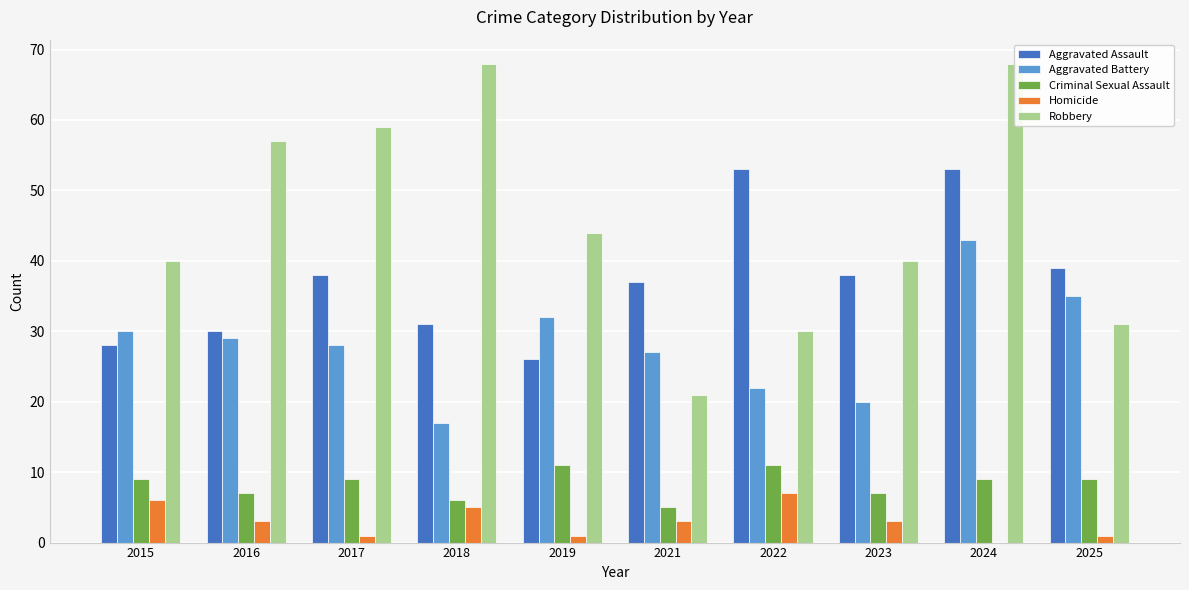

What is the difference between the second highest and minimum values in the Homicide series?

6